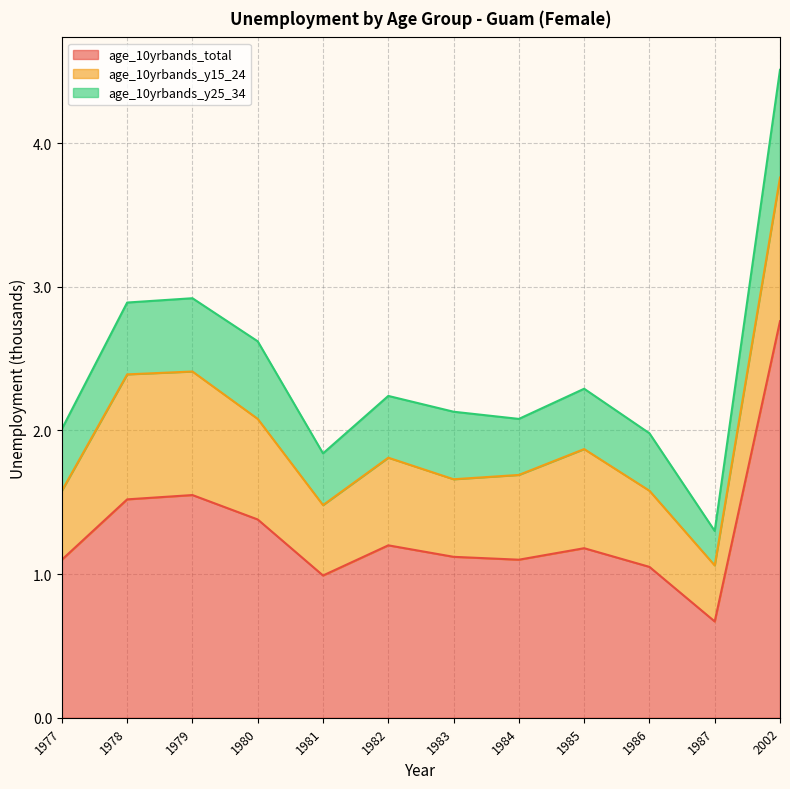

True or false: age_10yrbands_y25_34 and age_10yrbands_total cross at least once.

False